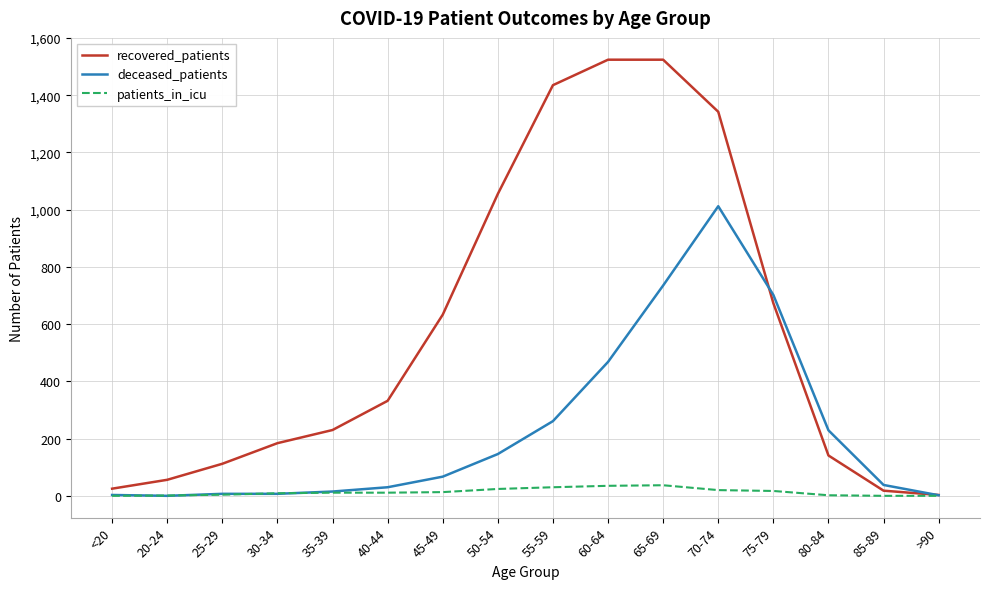

List the series in order of their peak value, lowest first.

patients_in_icu, deceased_patients, recovered_patients